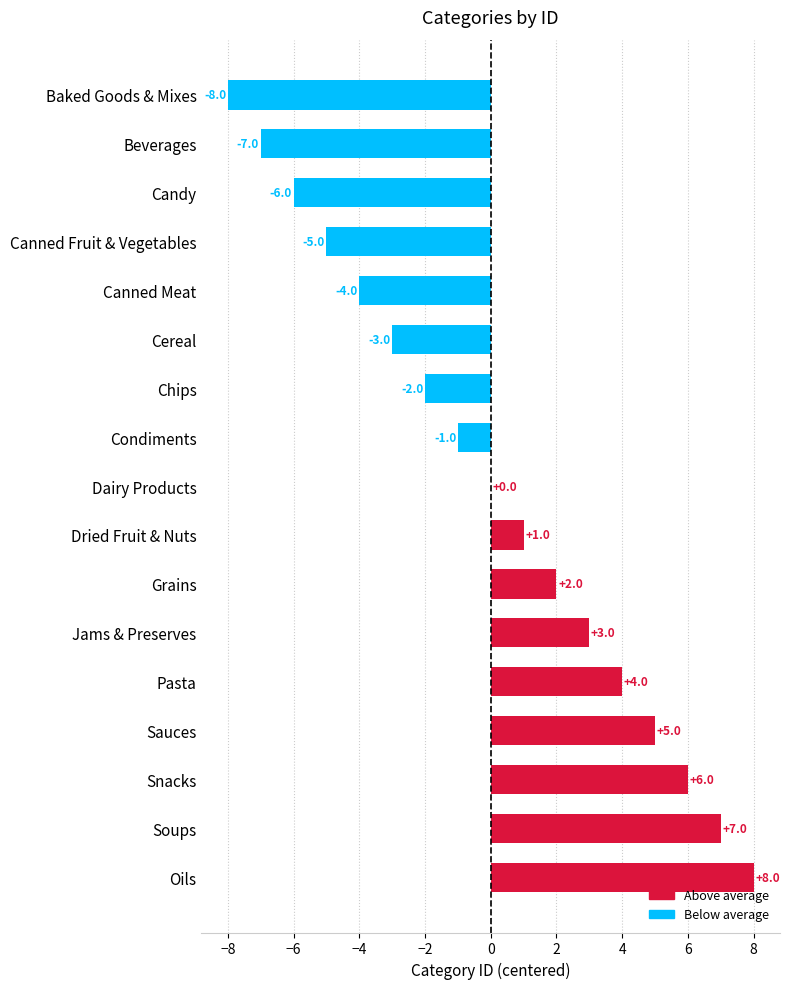

Reading bottom to top, transcribe all the data shown in this chart.

Oils=8	Soups=7	Snacks=6	Sauces=5	Pasta=4	Jams & Preserves=3	Grains=2	Dried Fruit & Nuts=1	Dairy Products=0	Condiments=-1	Chips=-2	Cereal=-3	Canned Meat=-4	Canned Fruit & Vegetables=-5	Candy=-6	Beverages=-7	Baked Goods & Mixes=-8